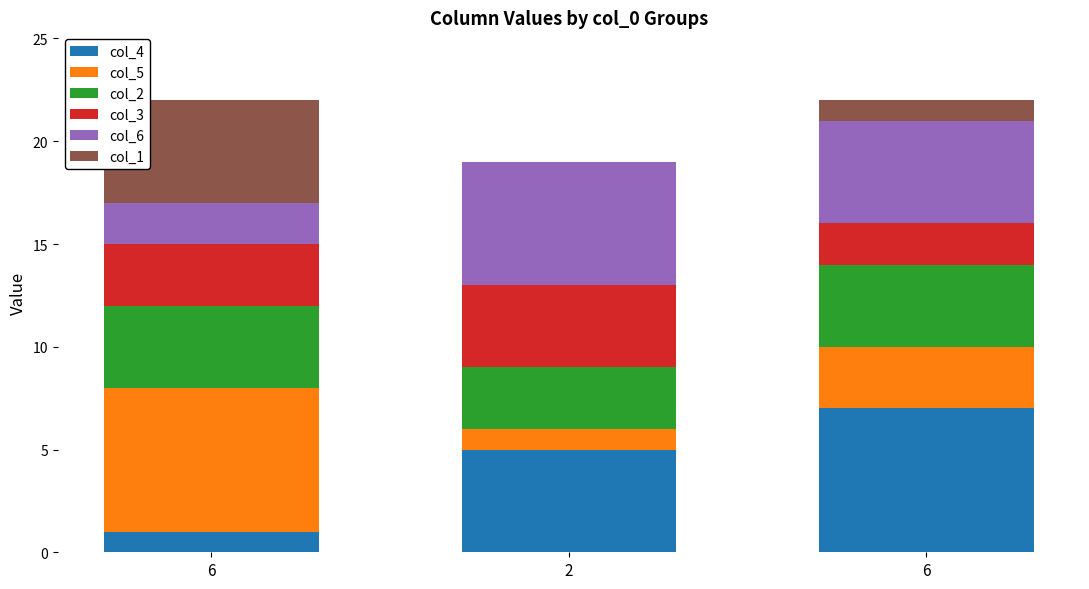

At which category is the sum across all series the highest?

6